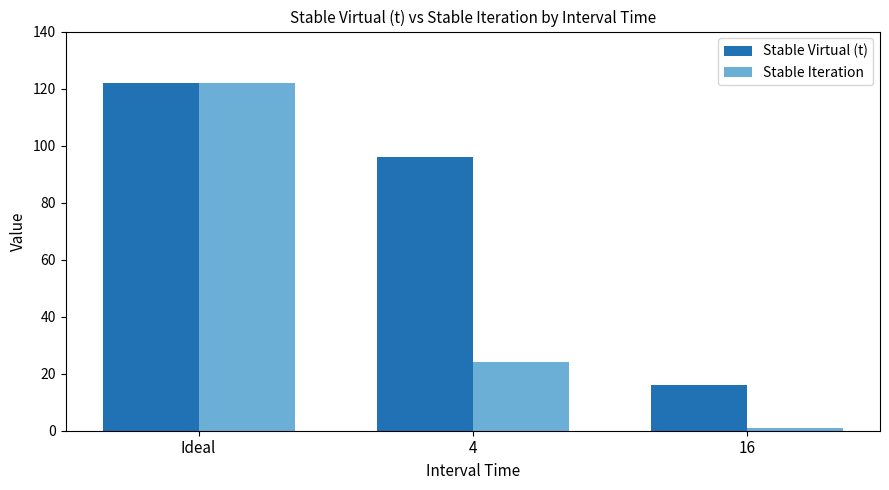

What is the label of the 3rd bar from the left?

16